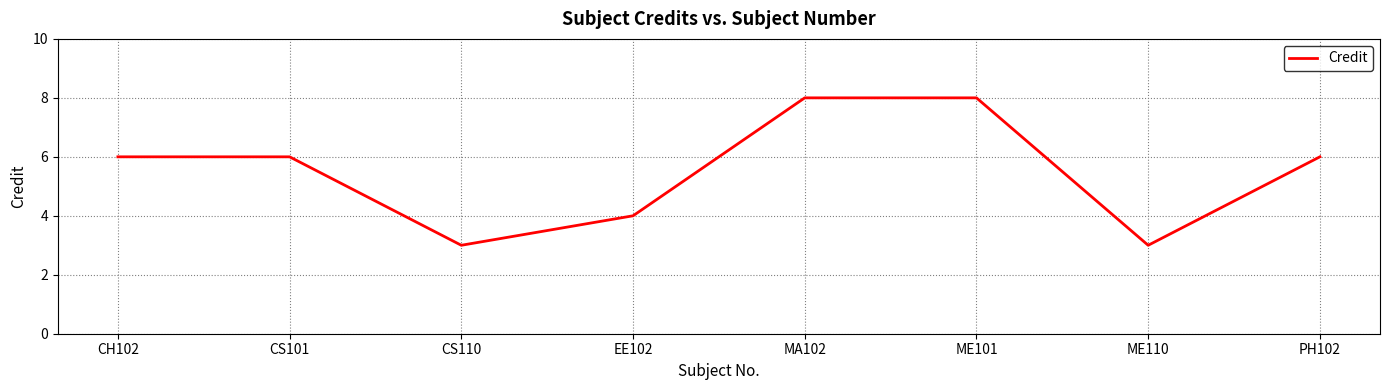

What is the difference between the maximum and minimum values?

5